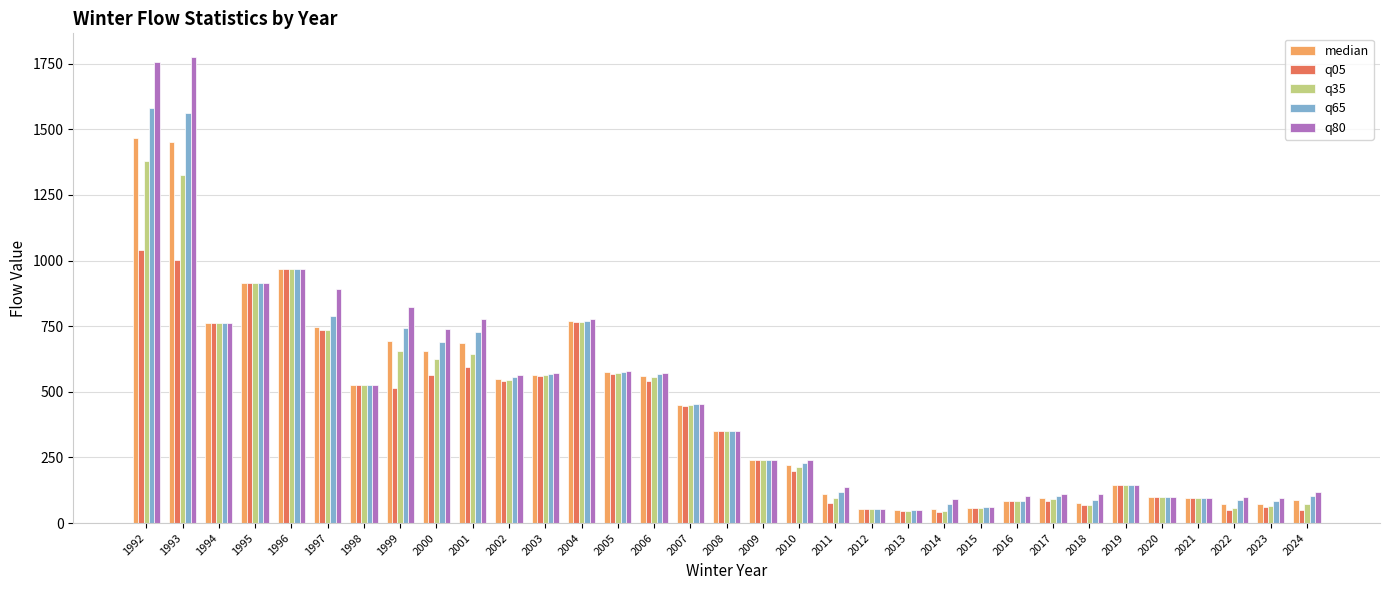

True or false: q80 has a value of 455.0 at 2007.

True